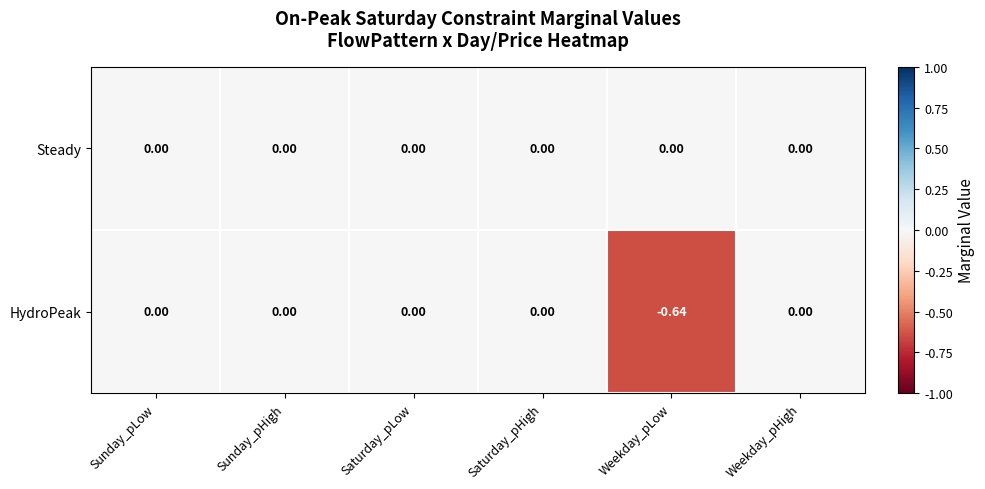

Is the value of HydroPeak at Weekday_pLow greater than the value of Steady at Saturday_pLow?

No